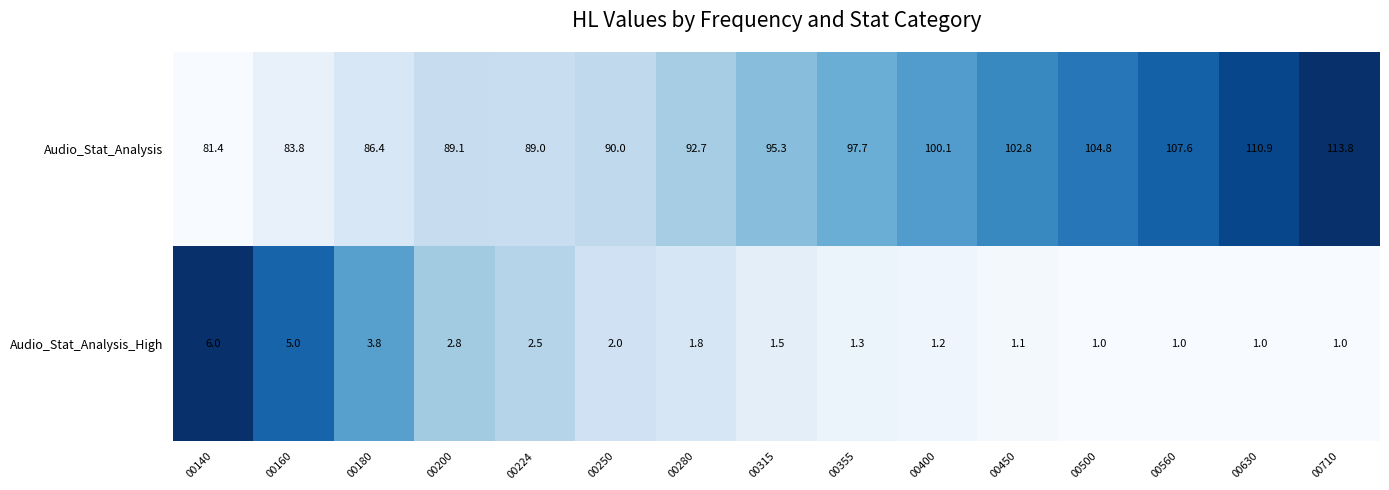

True or false: Audio_Stat_Analysis_High has a value of 1.1 at 00450.

True